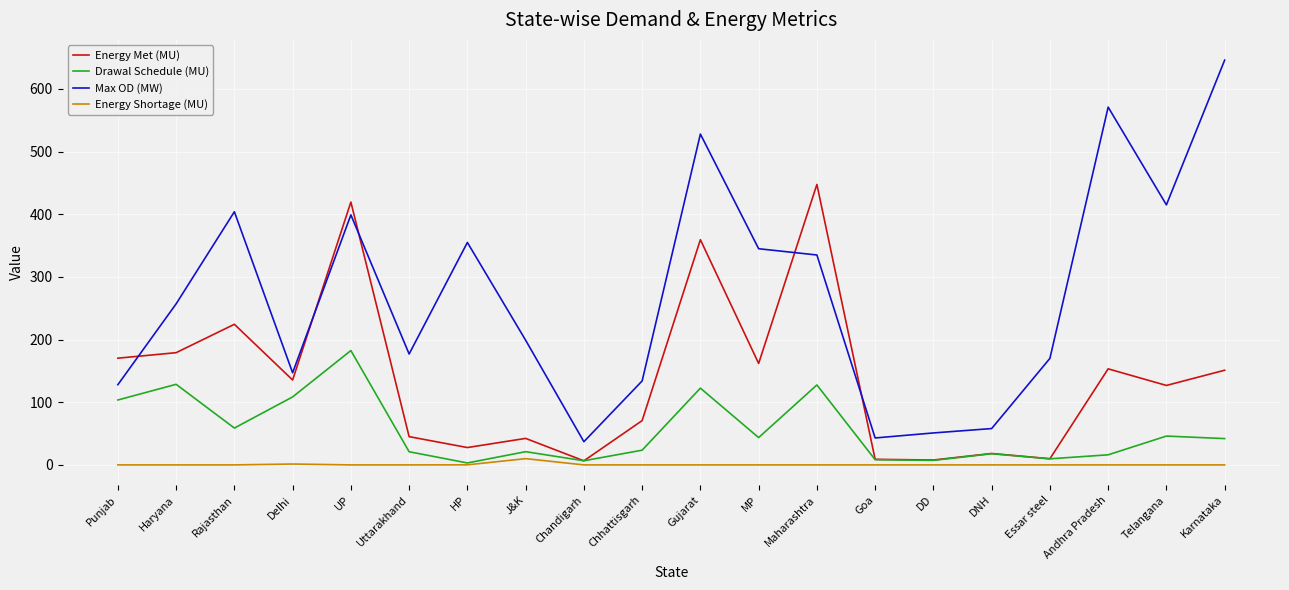

What is the difference between the maximum and minimum values in the Energy Shortage (MU) series?

10.0